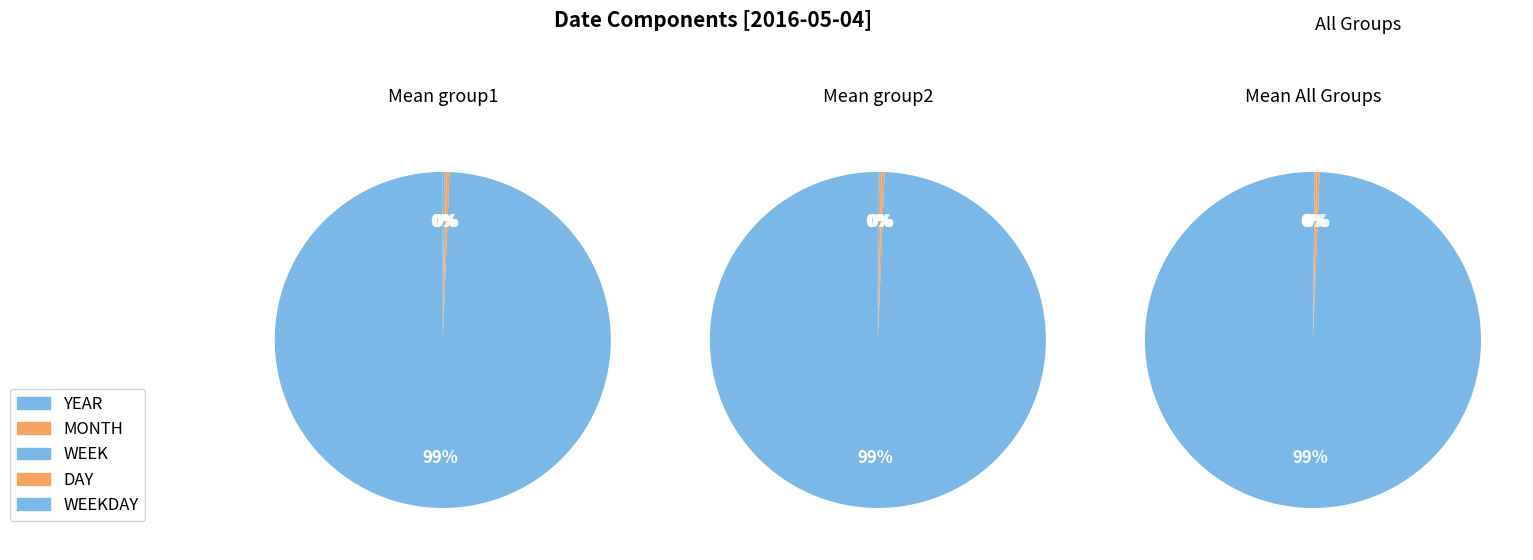

How many slices are in this pie chart?

5